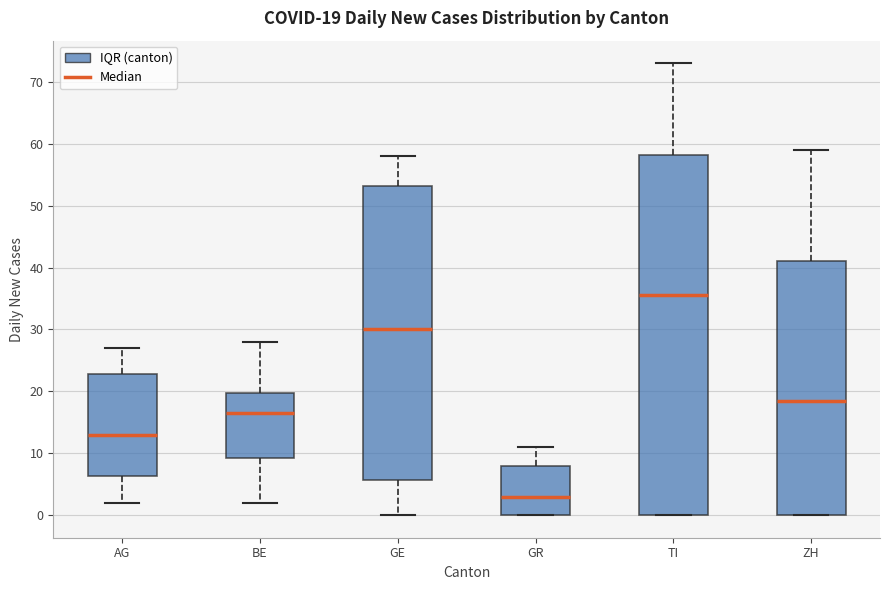

Comparing the boxes themselves (not the whiskers), which one is the tallest?

TI